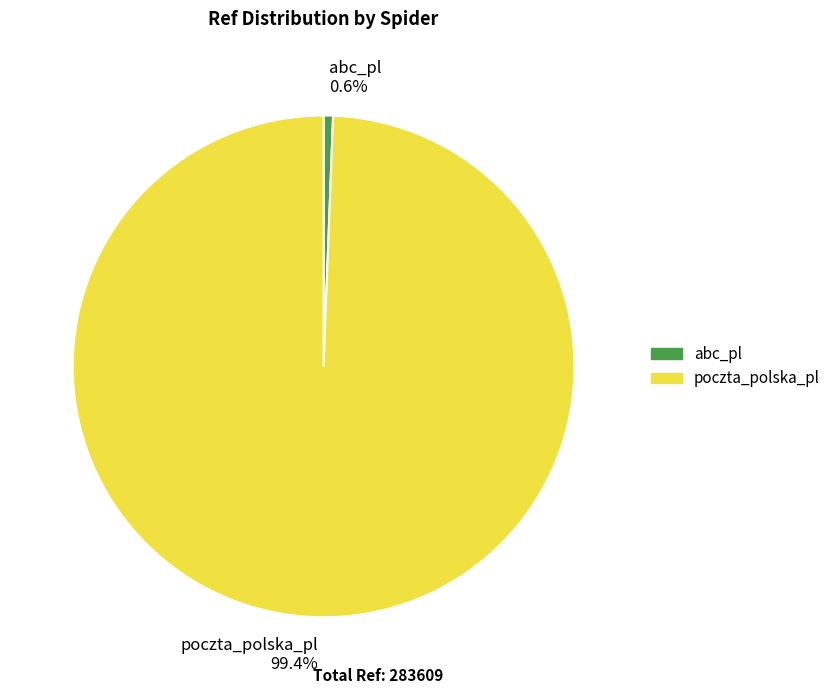

Which category has the smallest portion of the pie?

abc_pl